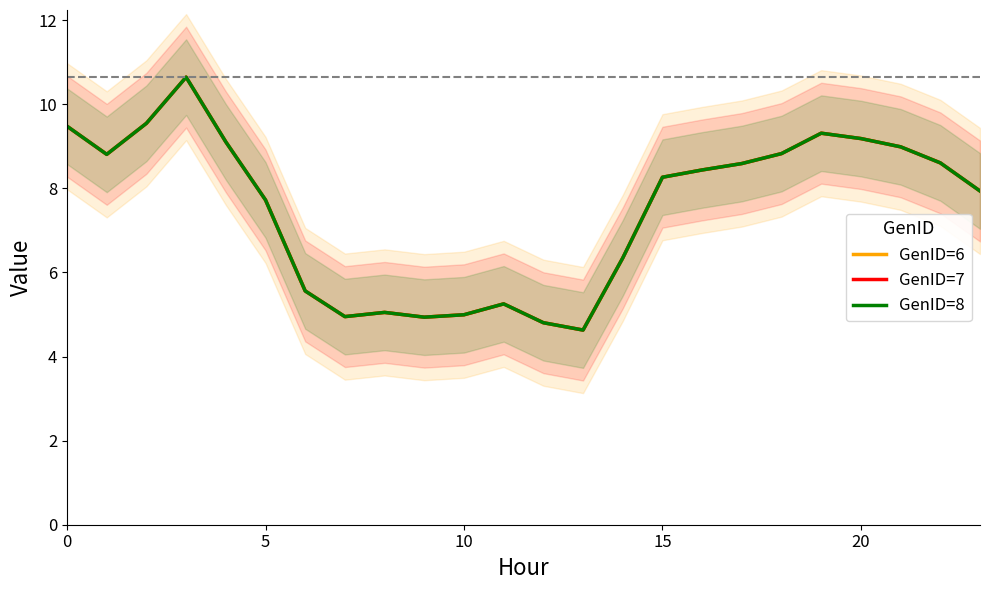

What are all the series names shown in the legend?

GenID=6, GenID=7, GenID=8